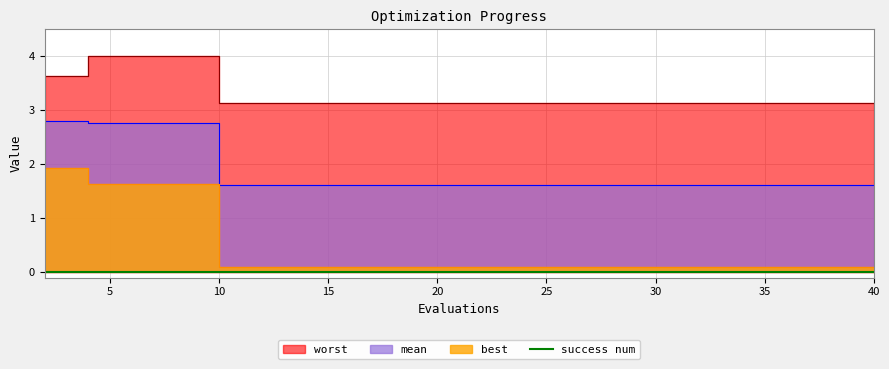

How many data points does each series have?

20